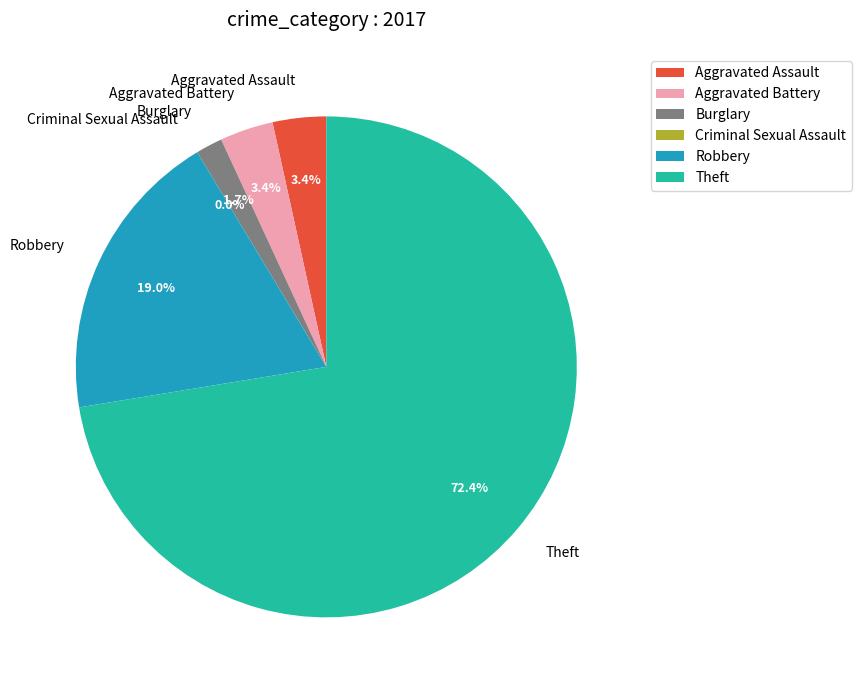

Is it true that Criminal Sexual Assault is 0% of the pie?

True